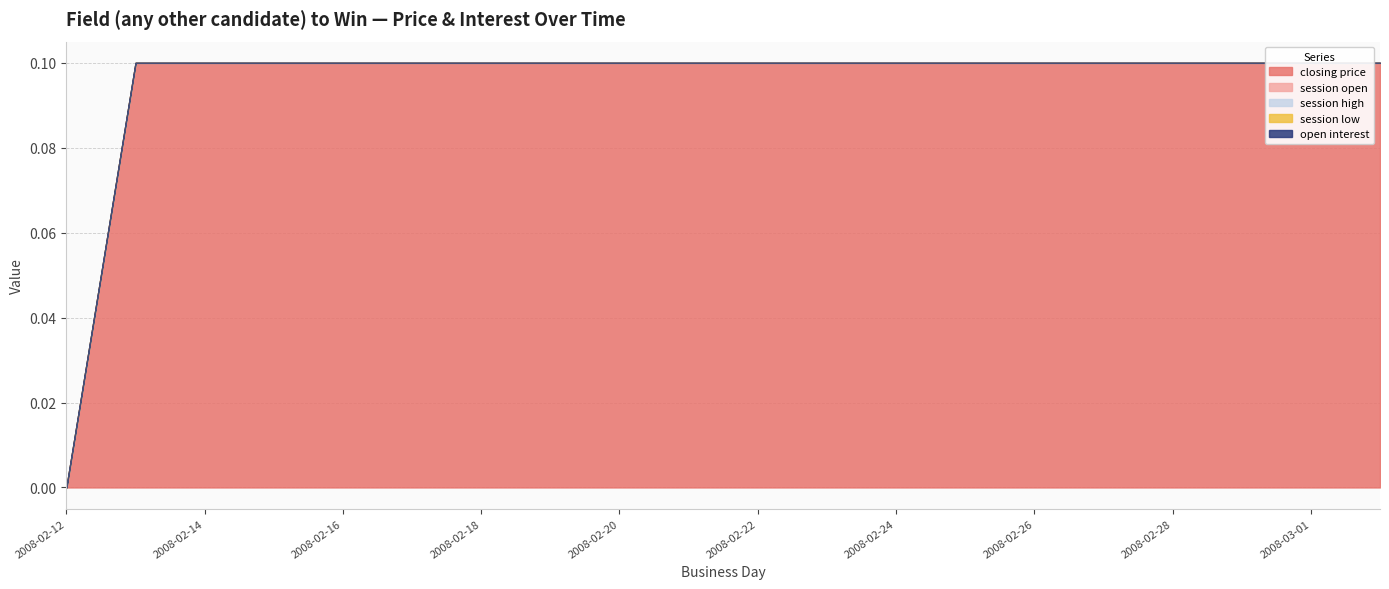

True or false: closing price has more than 0 interior local peaks.

False